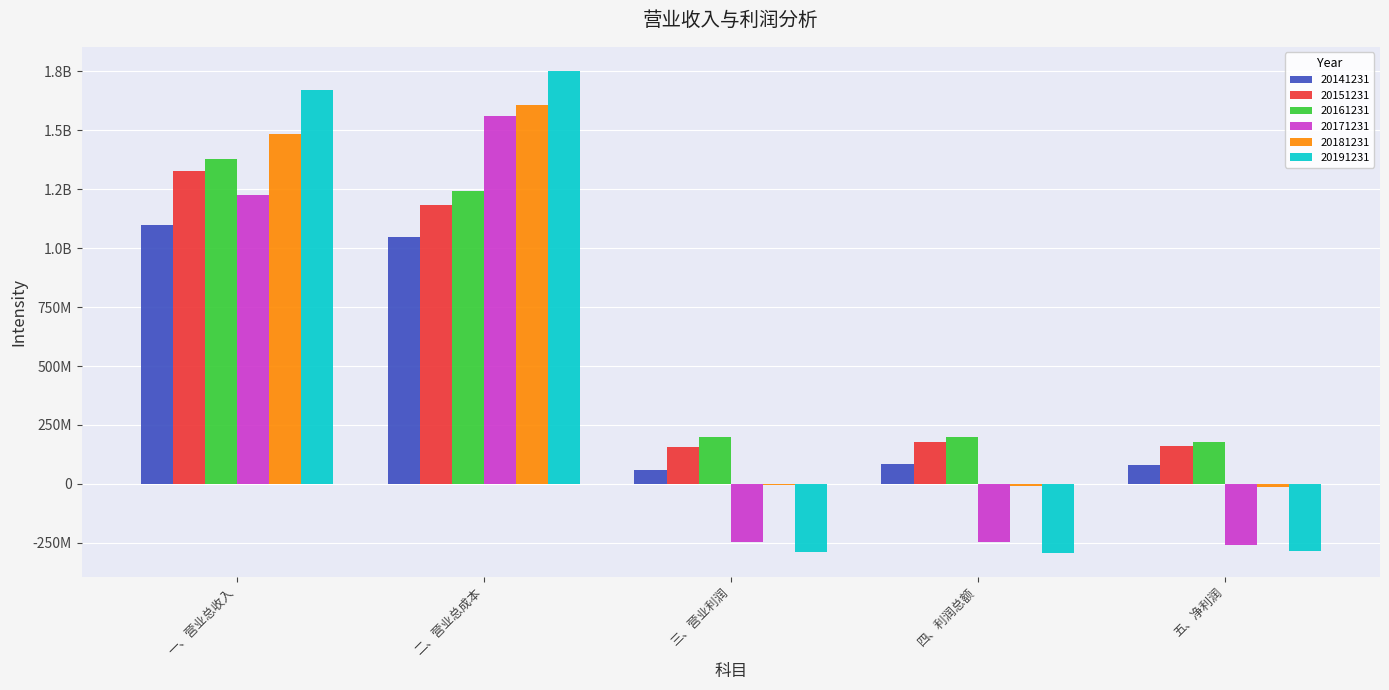

At which label does 20191231 reach its minimum?

四、利润总额